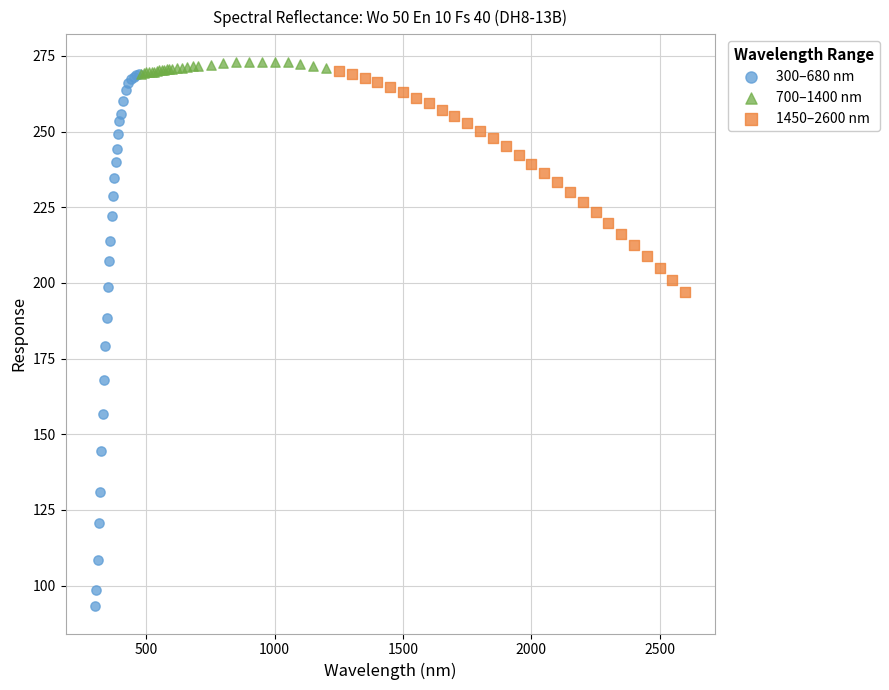

What are all the series names shown in the legend?

300–680 nm, 700–1400 nm, 1450–2600 nm